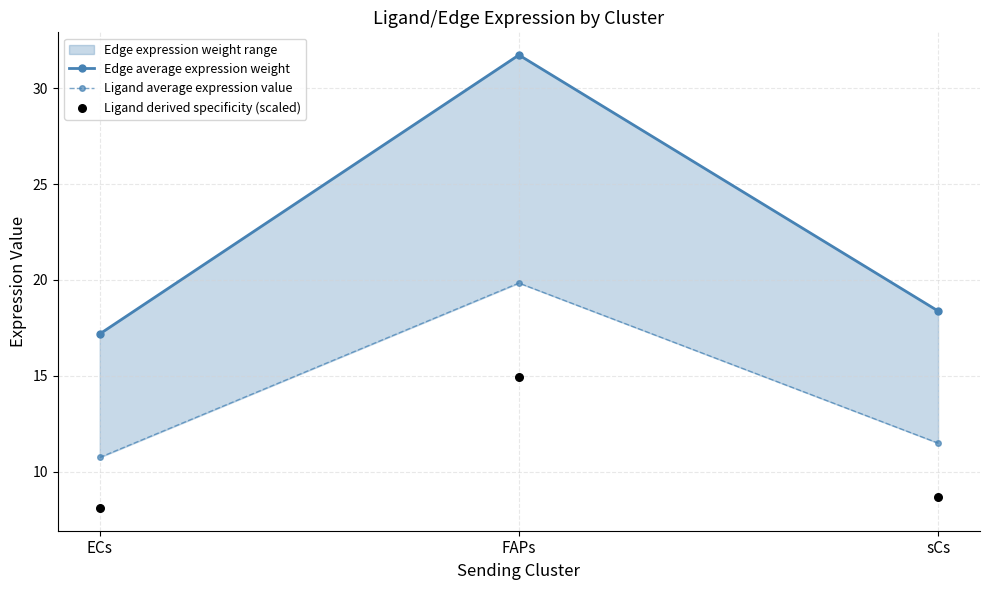

Is the value of Ligand average expression value at sCs greater than the value of Edge average expression weight at FAPs?

No